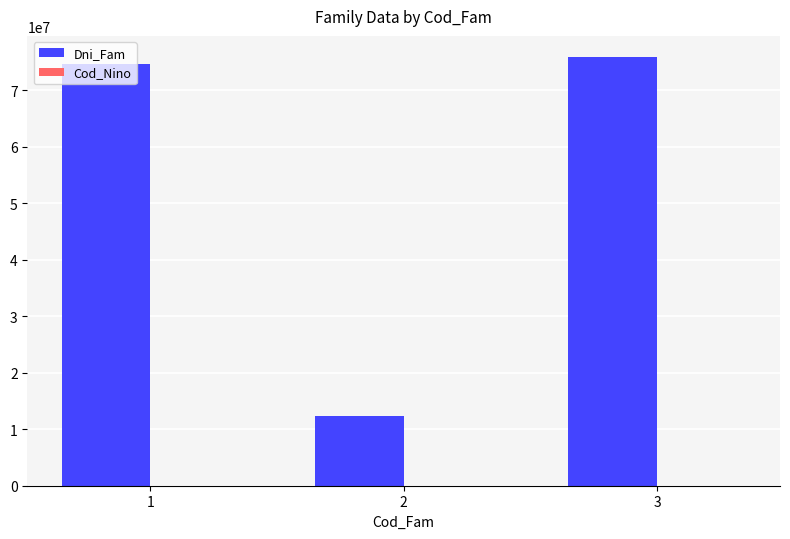

The value of Dni_Fam at 1 is 74586325. True or false?

True